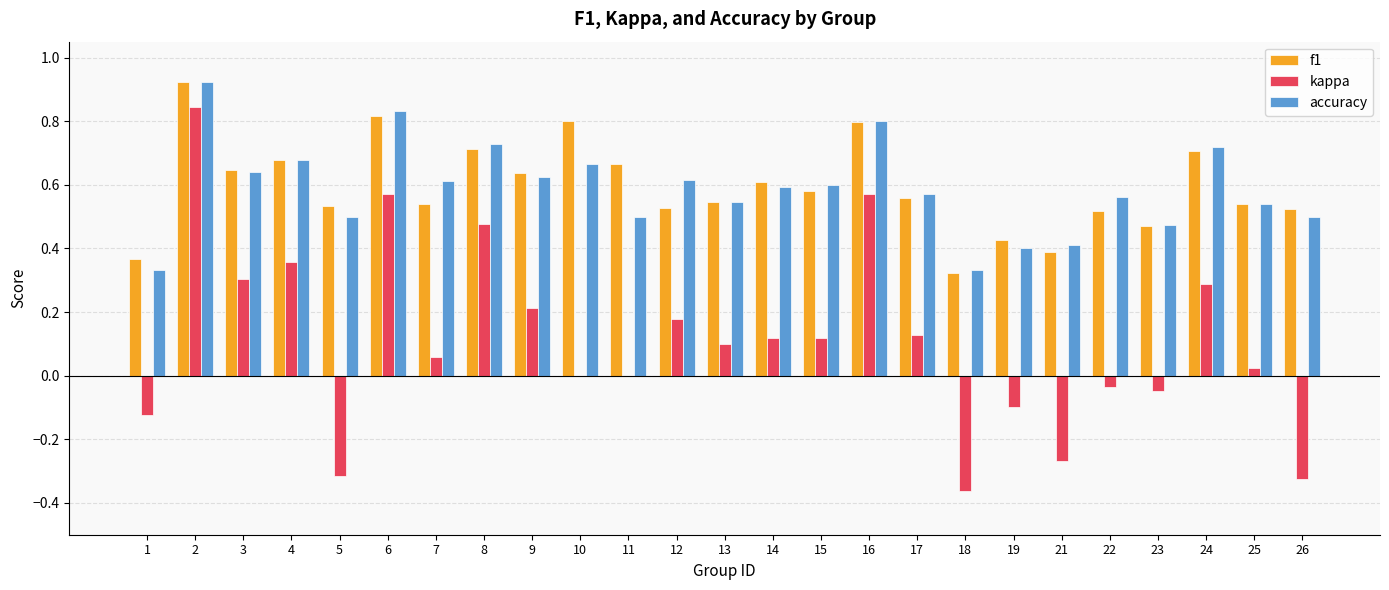

Count the number of categories in the chart.

25